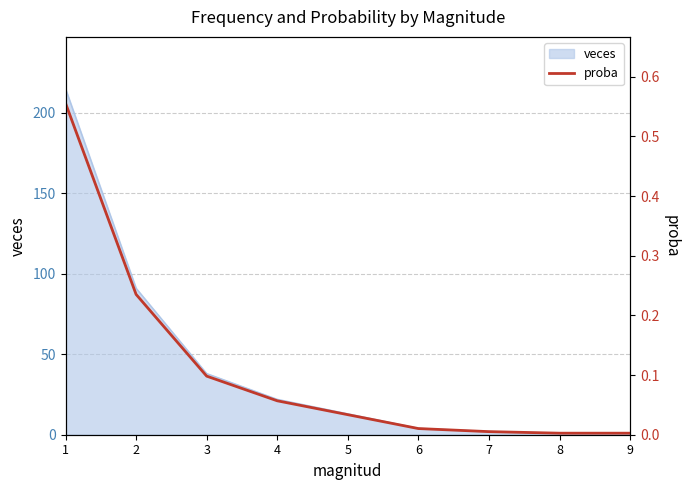

True or false: the data has more than 1 interior local peaks.

False